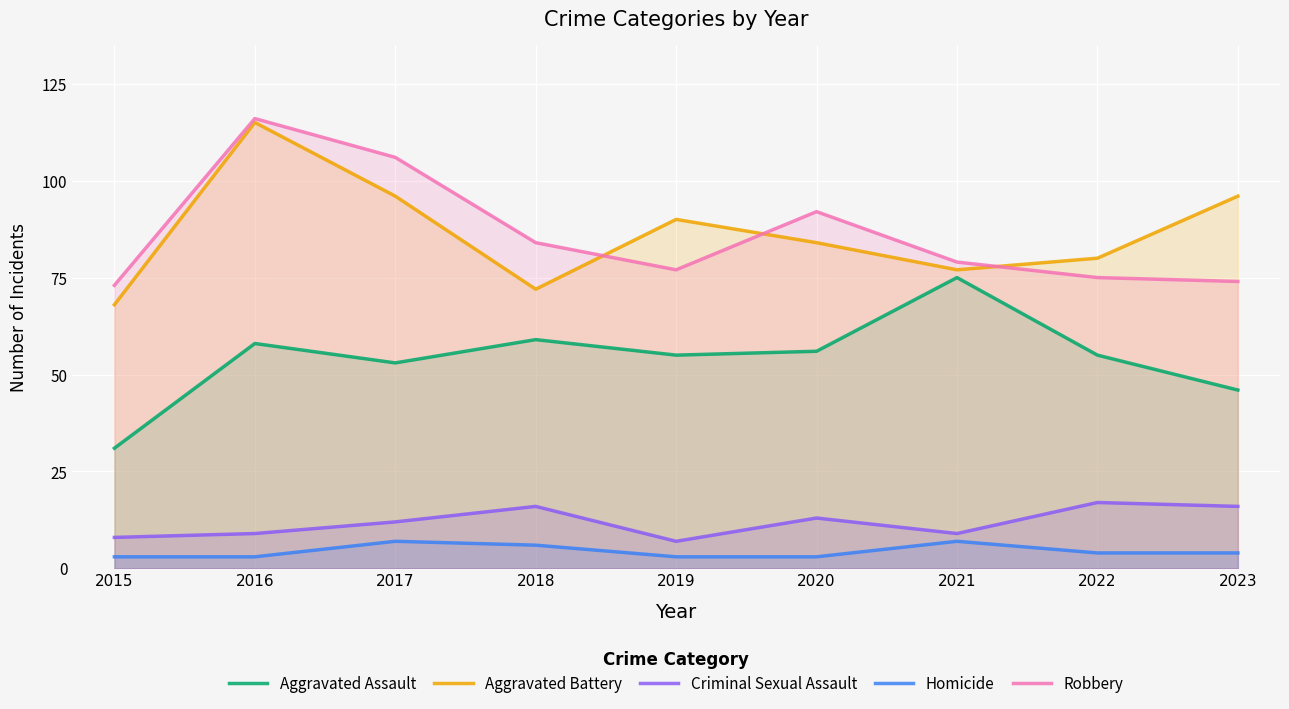

Which series has the largest range (max minus min)?

Aggravated Battery